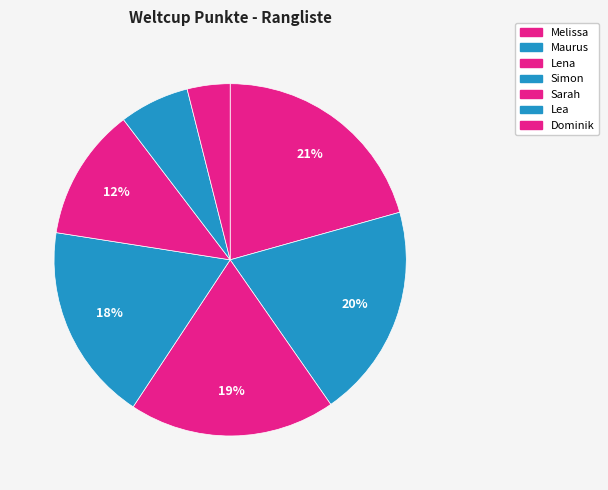

To the nearest percent, what percentage of the pie is Lea?

6%